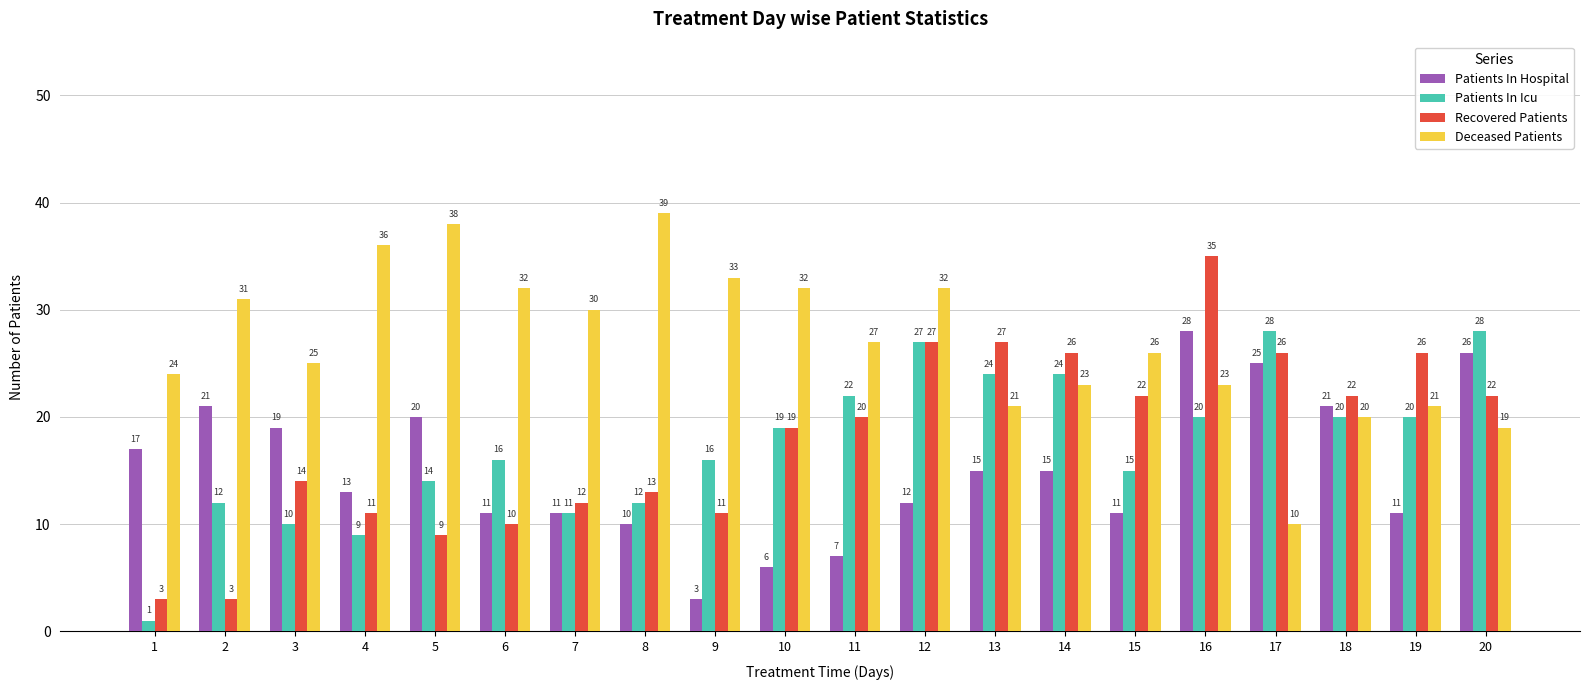

Is it true that Deceased Patients equals 32 at 10?

True